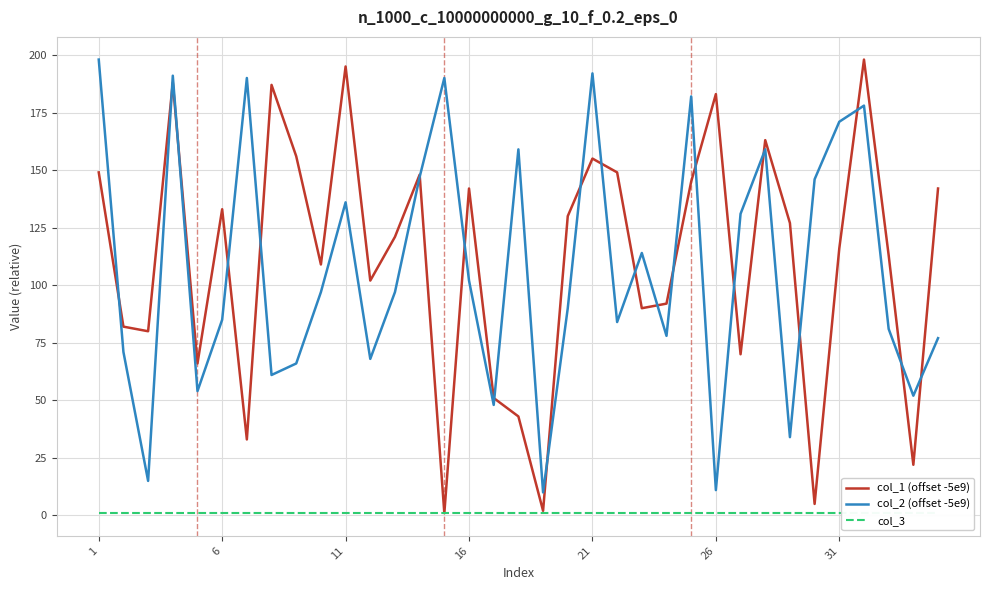

The value of col_1 (offset -5e9) at 22 is 154. True or false?

False